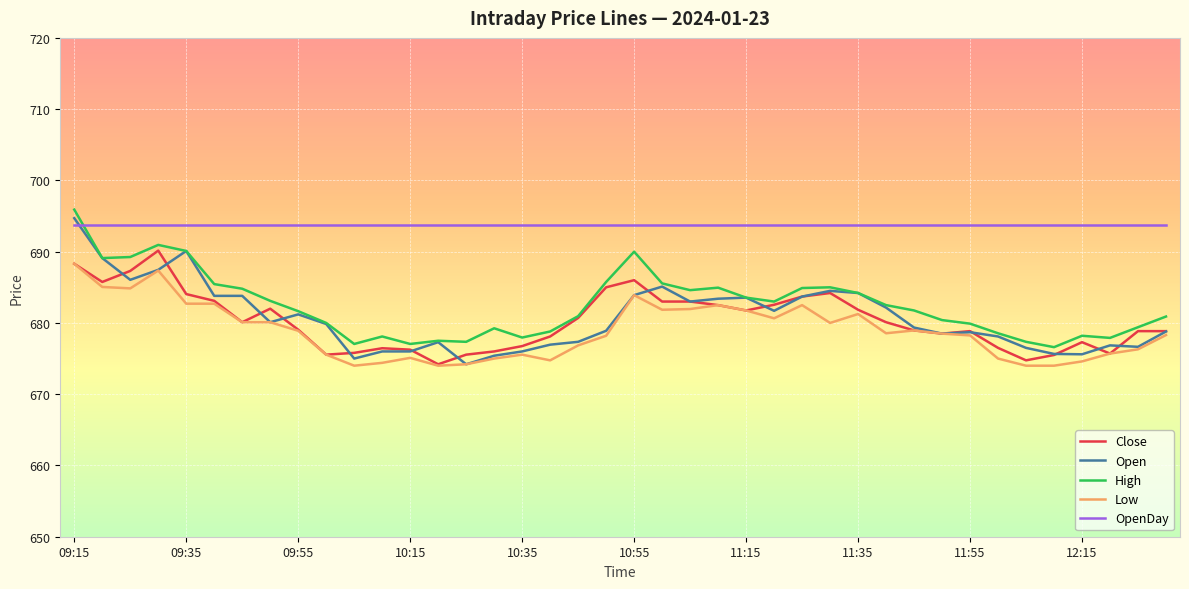

How many lines are shown in the chart?

5